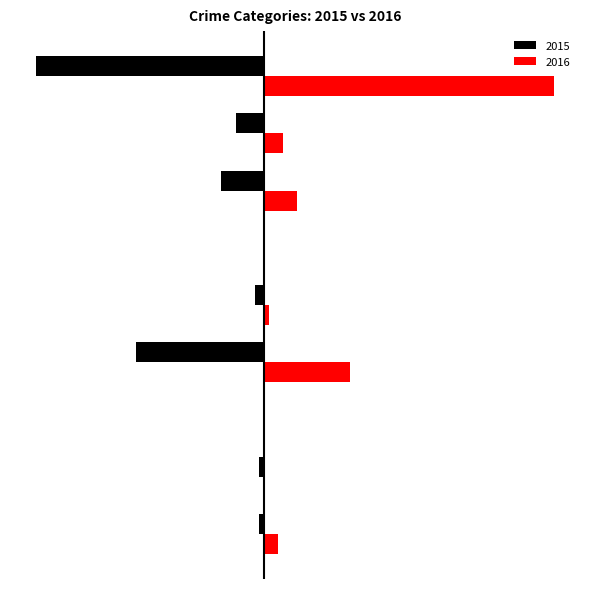

Reading left to right, transcribe all the data shown in this chart.

Black: Aggravated Assault=-1	Aggravated Battery=-1	Arson=0	Burglary=-27	Criminal Sexual Assault=-2	Homicide=0	Motor Vehicle Theft=-9	Robbery=-6	Theft=-48
Red: Aggravated Assault=3	Aggravated Battery=0	Arson=0	Burglary=18	Criminal Sexual Assault=1	Homicide=0	Motor Vehicle Theft=7	Robbery=4	Theft=61